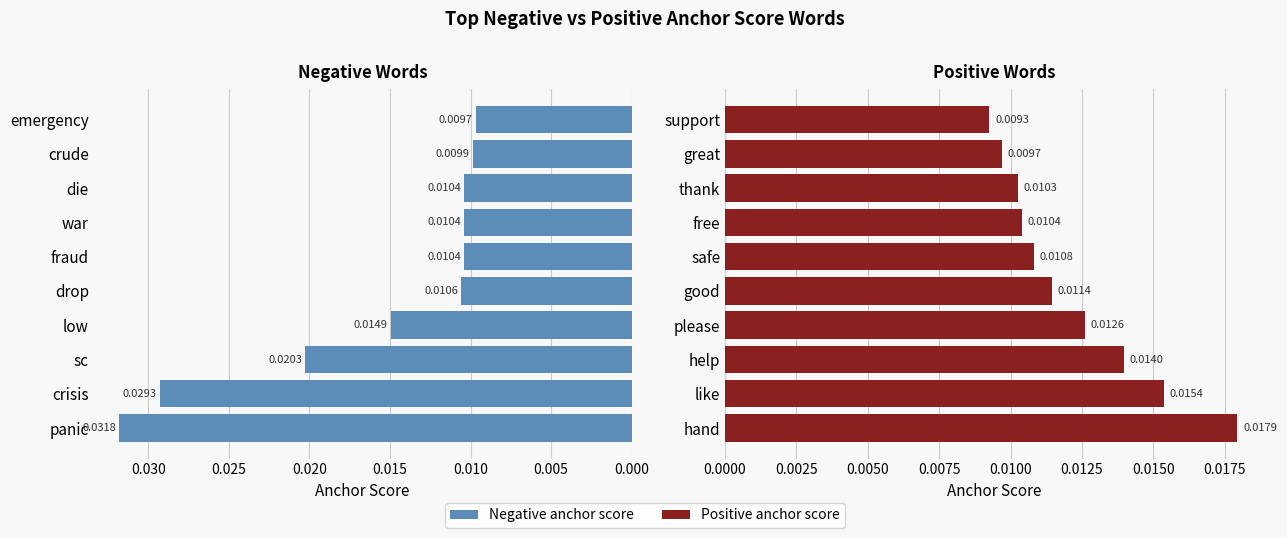

Which has a higher value, fraud or sc?

sc